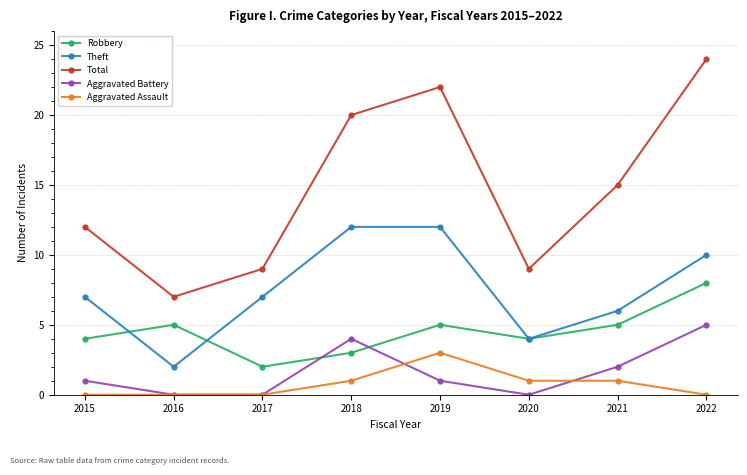

How many Total values are between 9 and 22?

6